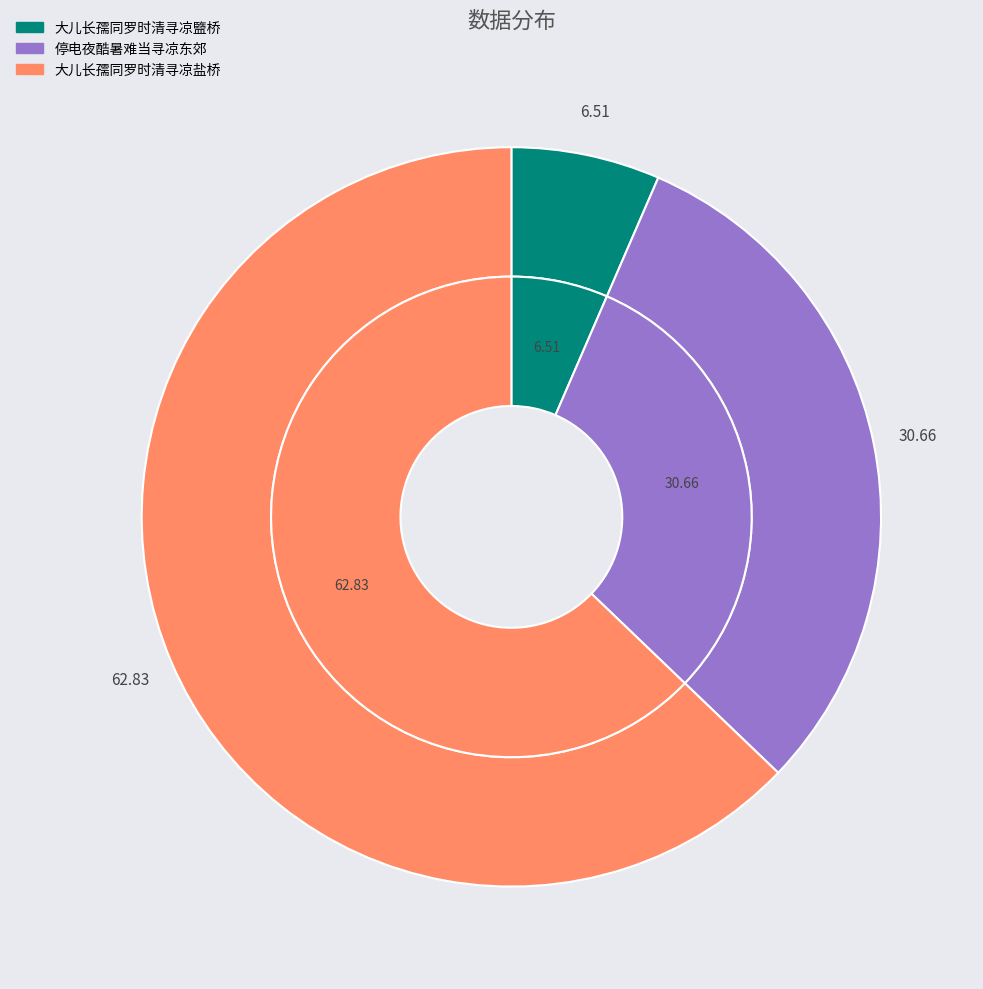

Rank the categories by value from highest to lowest.

大儿长孺同罗时清寻凉盐桥, 停电夜酷暑难当寻凉东郊, 大儿长孺同罗时清寻凉盬桥